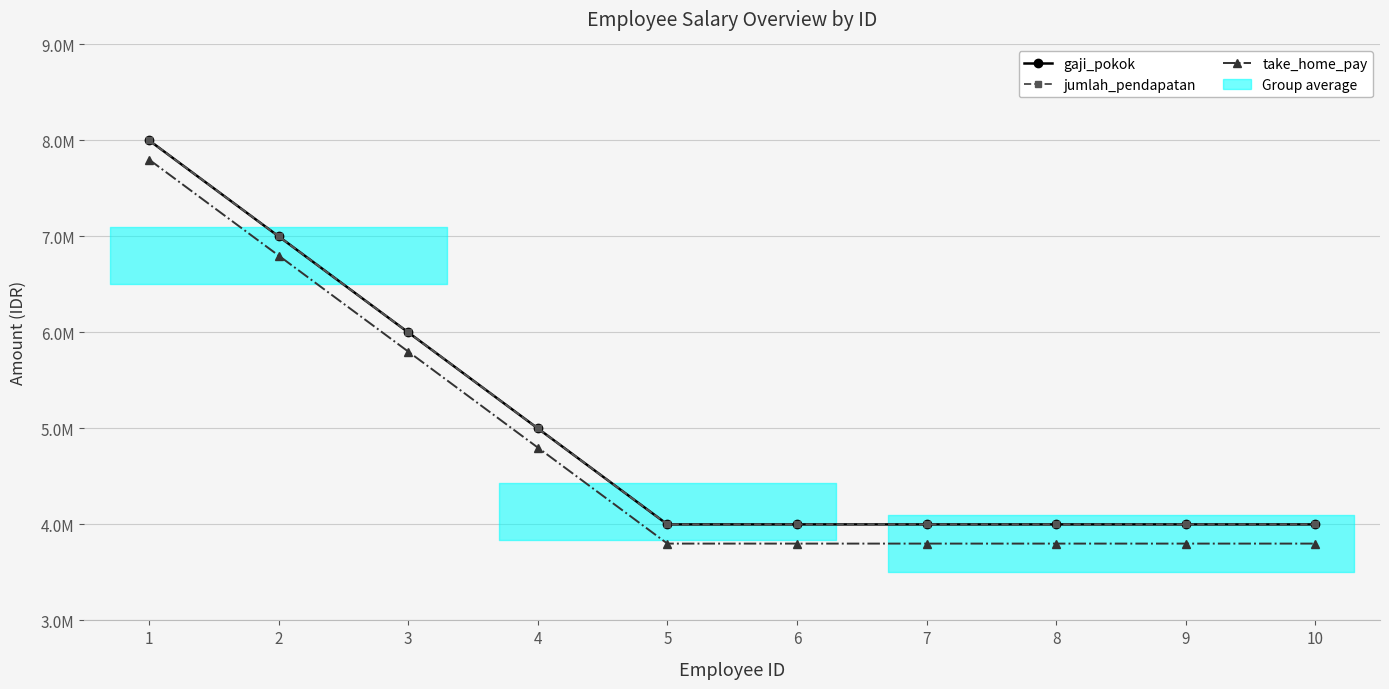

What is the average value of the take_home_pay series?

4800000